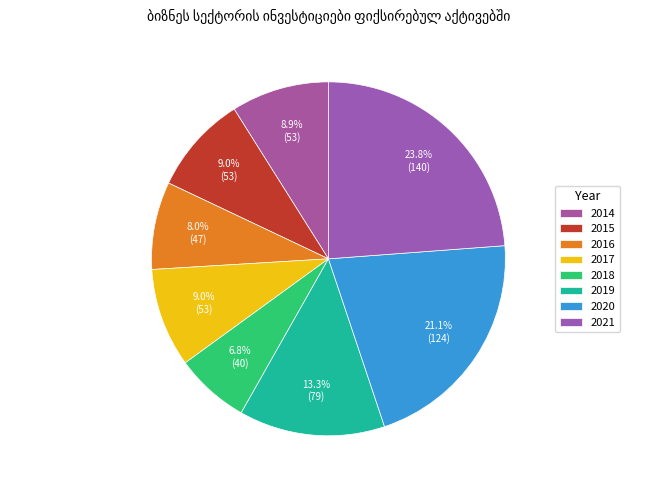

What percentage is the 2018 slice, to the nearest percent?

7%